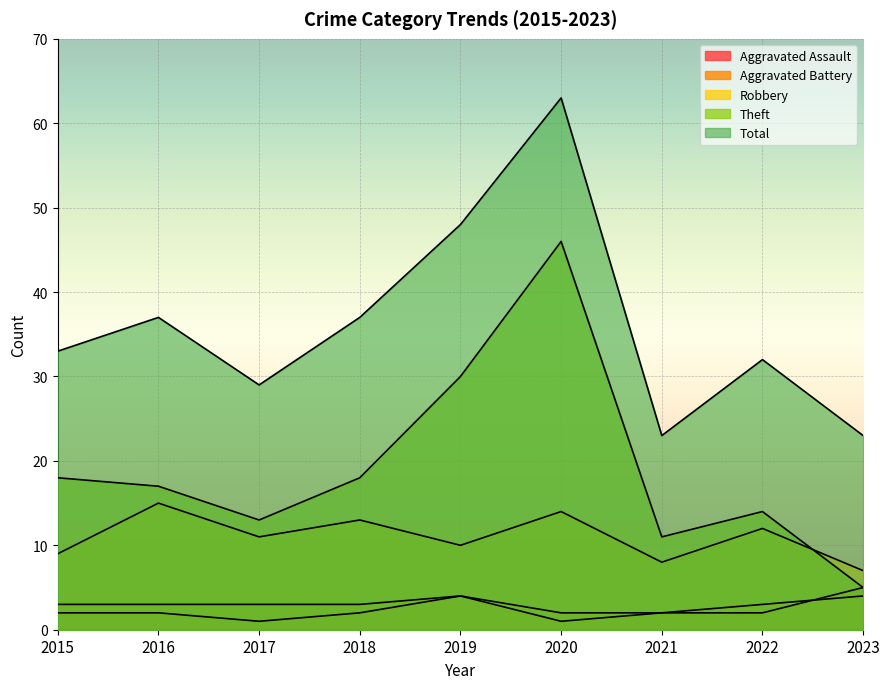

What is the value of the Theft point at the 8th from the left?

14